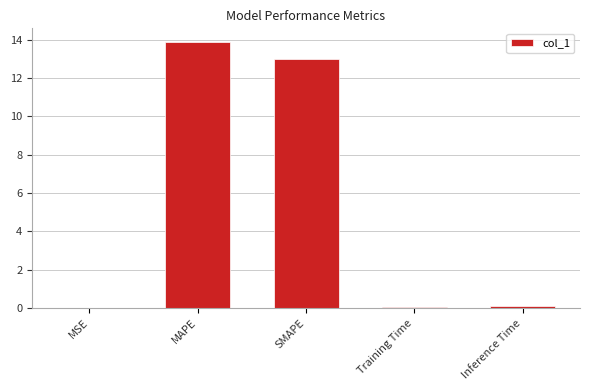

The chart shows a value of 0.0 at MSE. True or false?

True